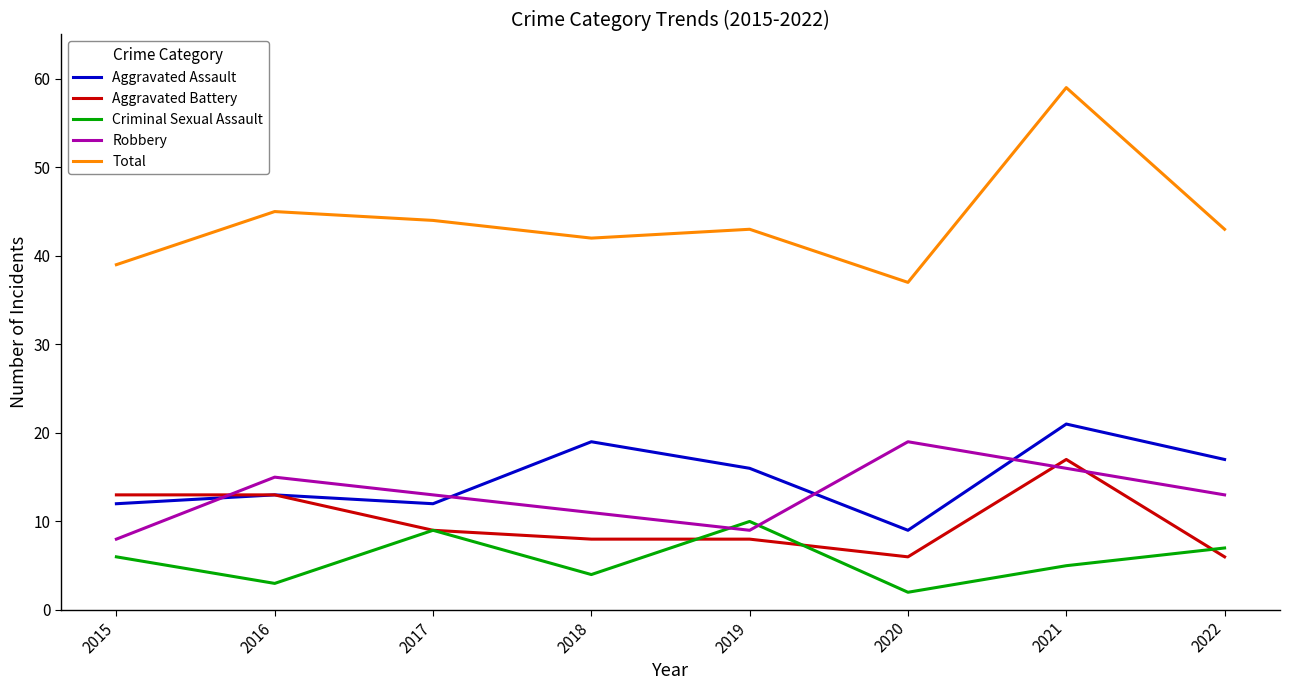

Rank the series at 2021 from highest to lowest value.

Total, Aggravated Assault, Aggravated Battery, Robbery, Criminal Sexual Assault